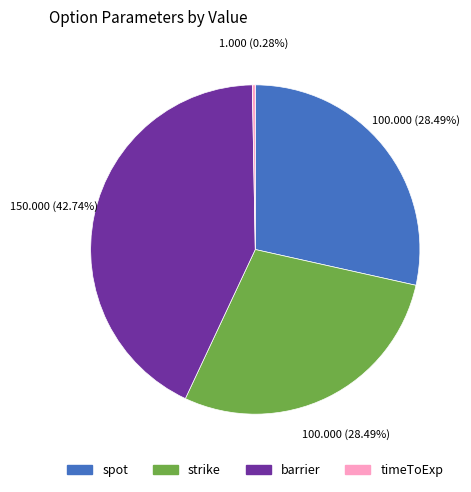

What is the largest slice in the pie chart?

barrier